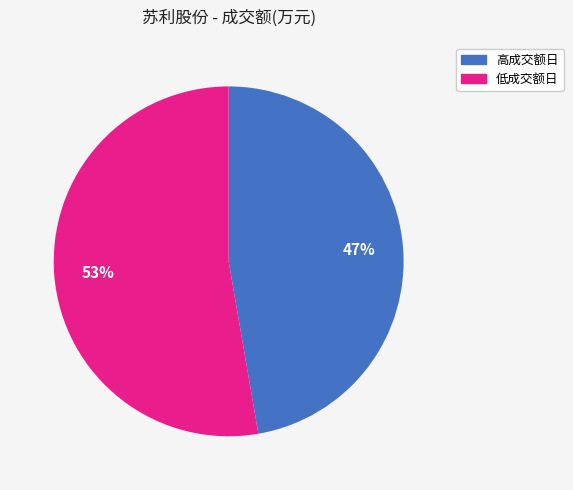

To the nearest percent, what is the average slice percentage?

50%